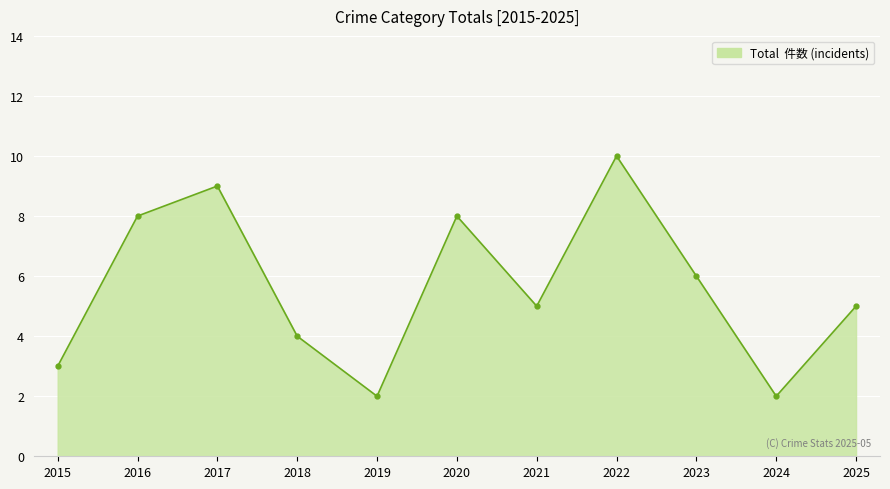

Reading right to left, extract all data points from this chart.

5	2	6	10	5	8	2	4	9	8	3